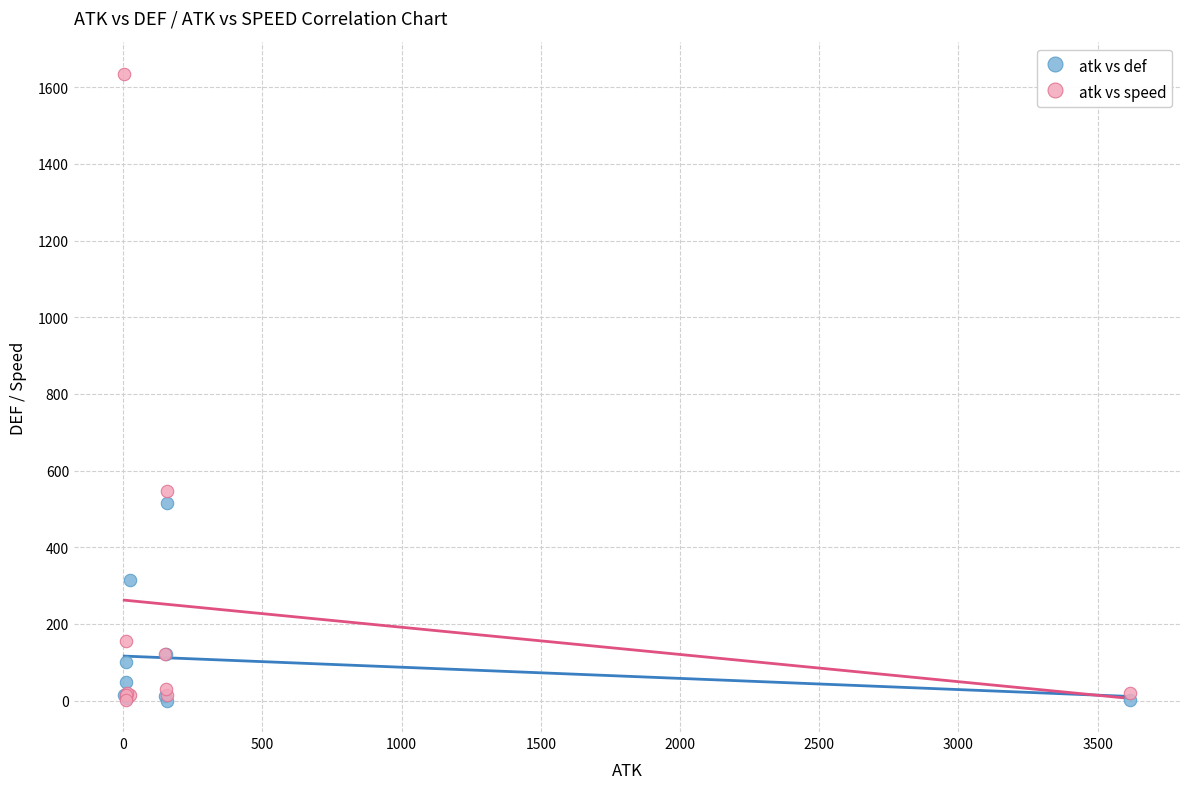

Which series has the widest spread of Y values?

atk vs speed